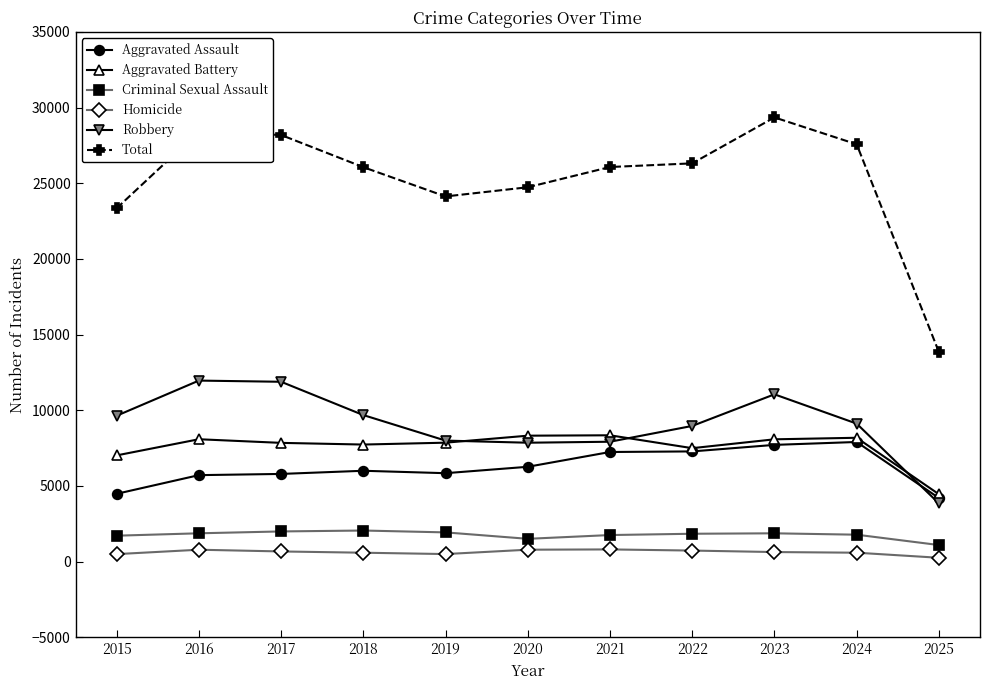

The Total series shows 7636 at 2021. True or false?

False